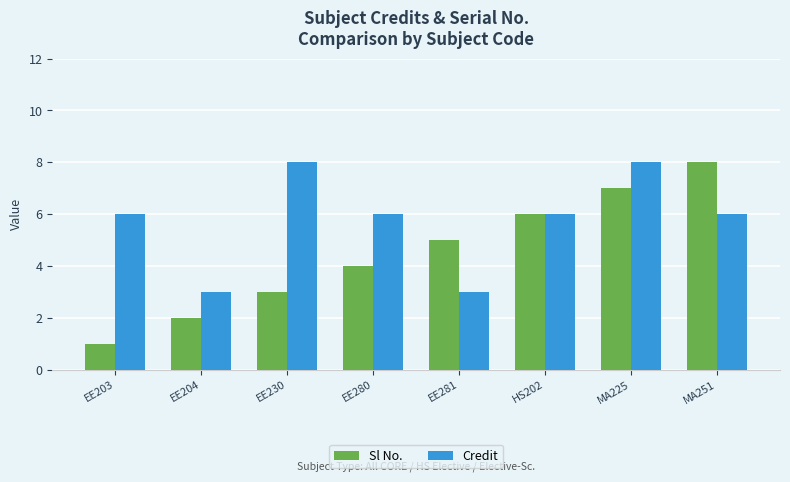

What is the lowest value of the Credit series?

3